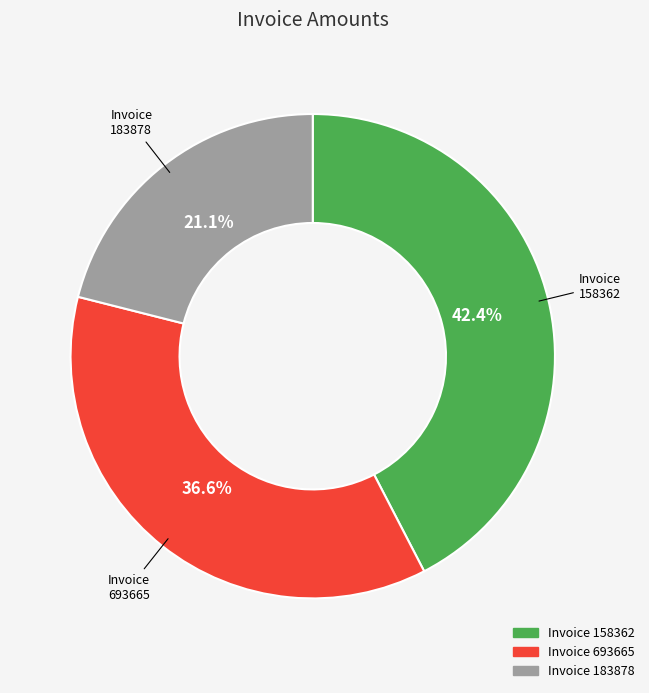

Is there a majority slice in this chart?

No